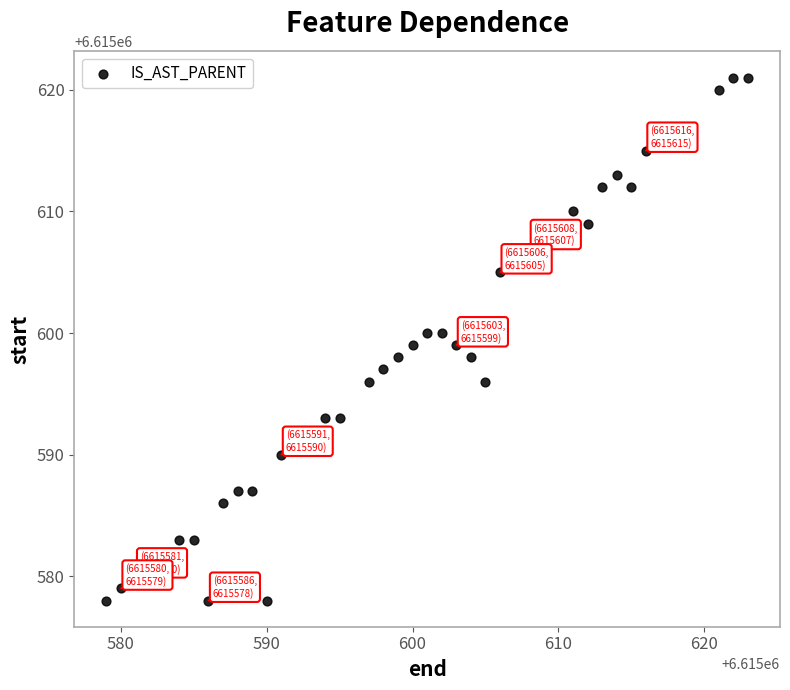

What is the range of X values (max minus min)?

44